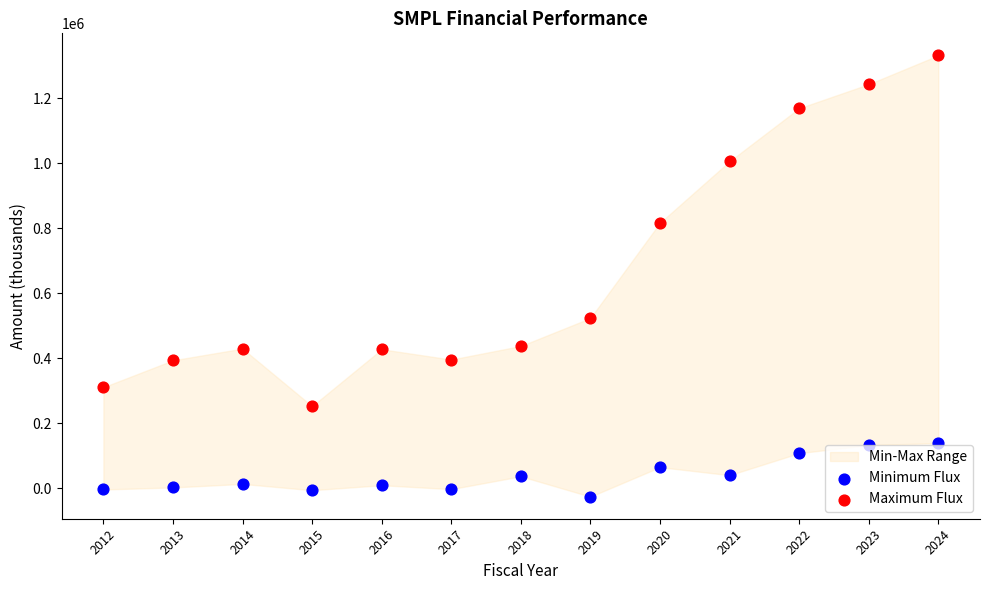

Which series has the widest spread of Y values?

Maximum Flux